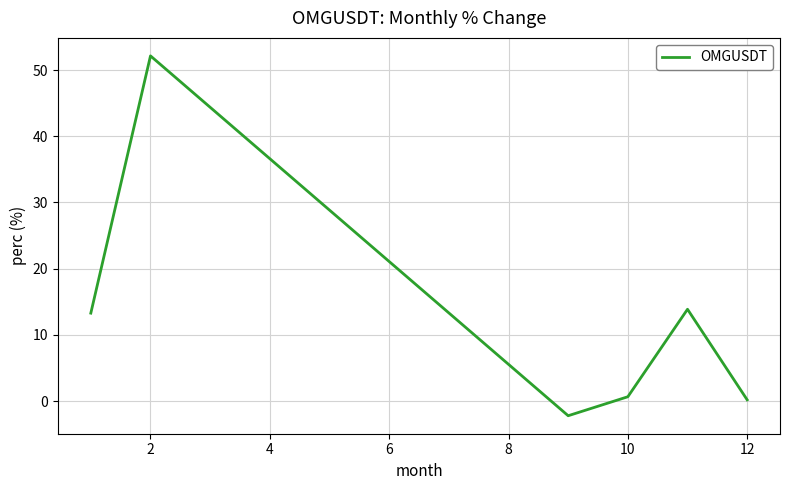

What is the maximum value shown in the chart?

52.2